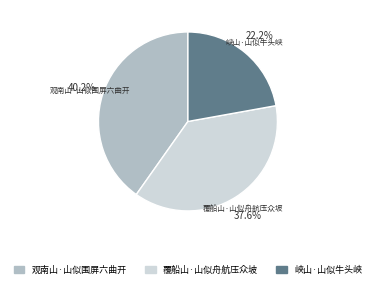

Does any single category account for the majority?

No